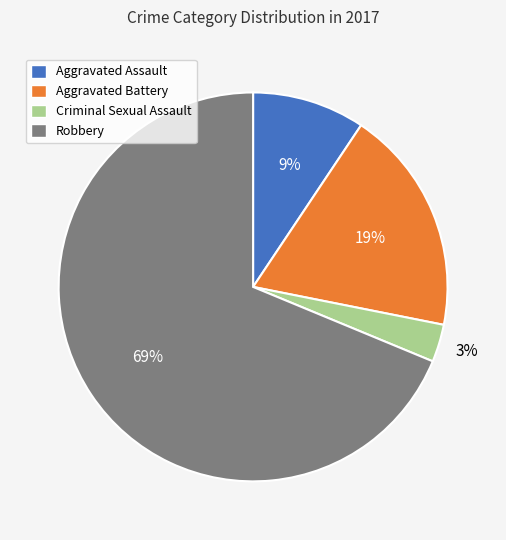

Which slice is the largest?

Robbery